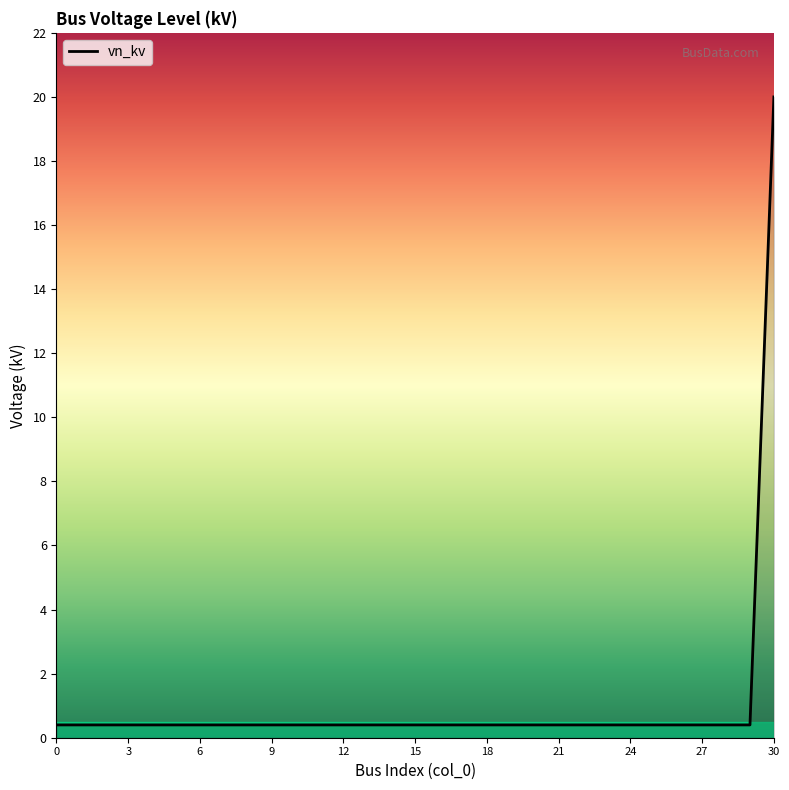

What is the greatest value displayed?

20.0